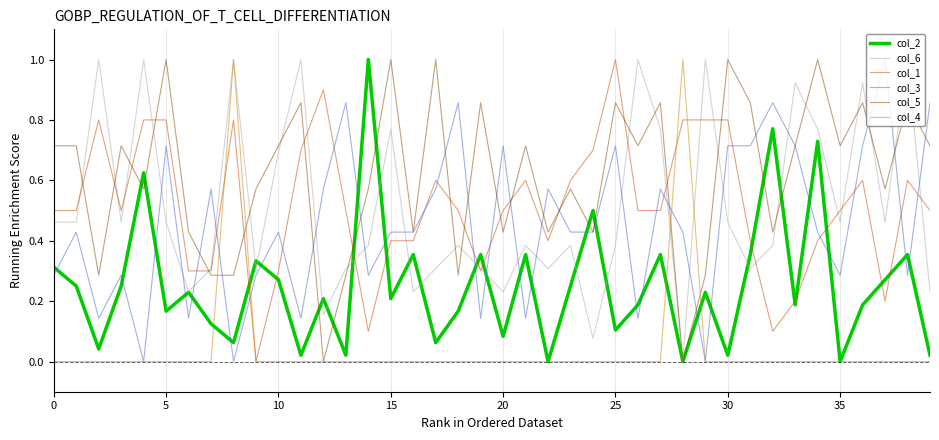

True or false: col_2 and col_1 cross at least once.

True